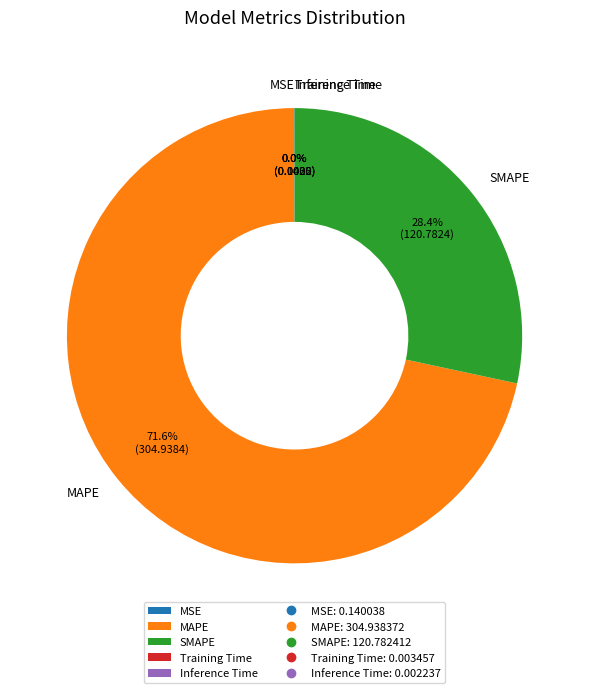

Is MAPE the majority of the pie?

Yes